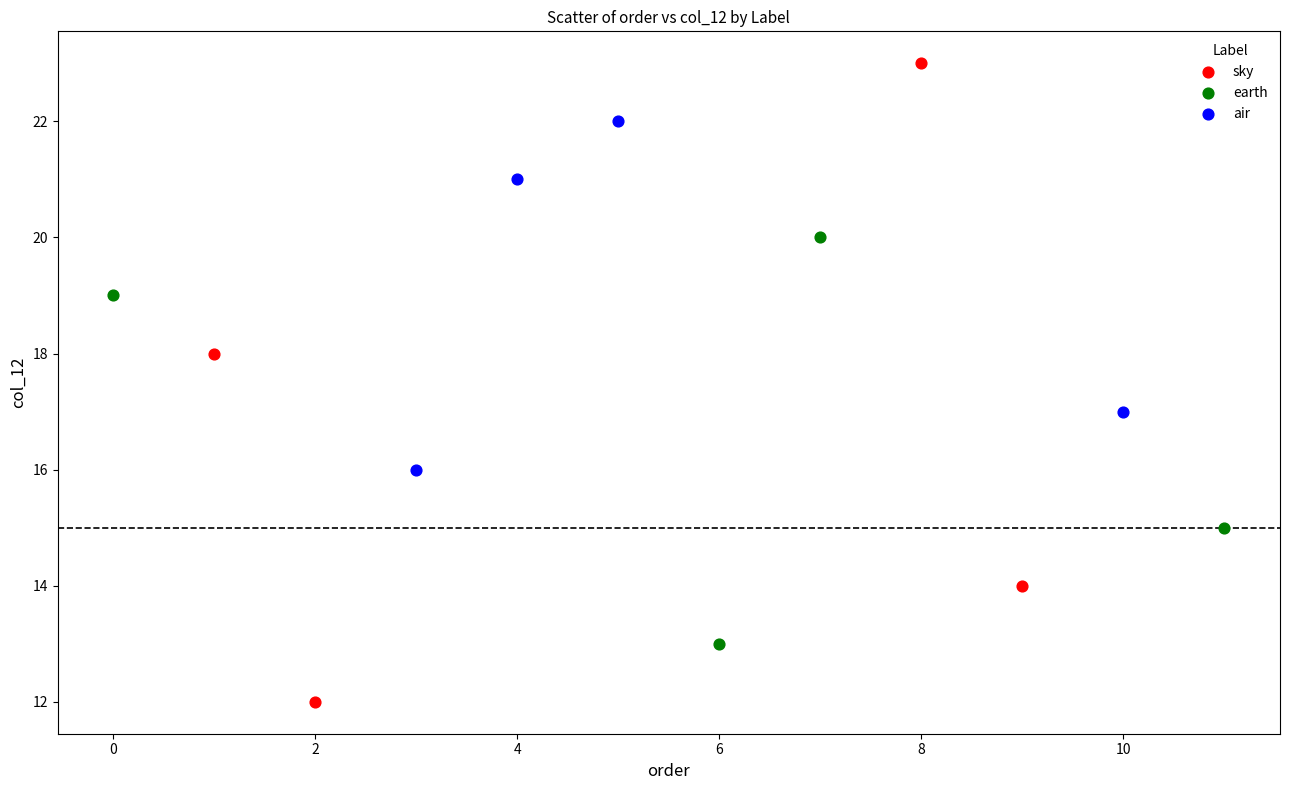

Which series reaches the maximum Y coordinate?

sky